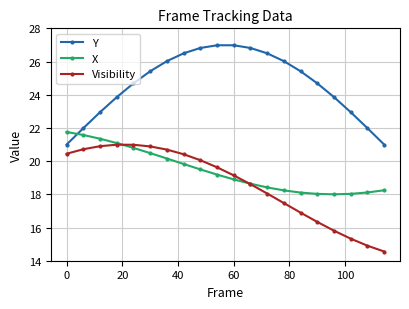

True or false: X and Y intersect in this chart.

True